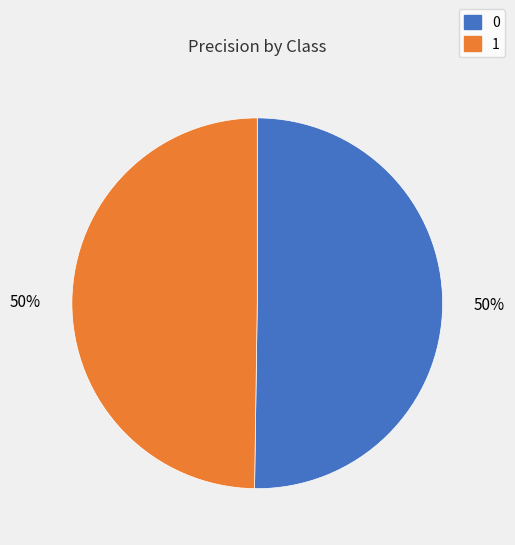

Do 1 and 0 together represent more than half of the pie?

Yes